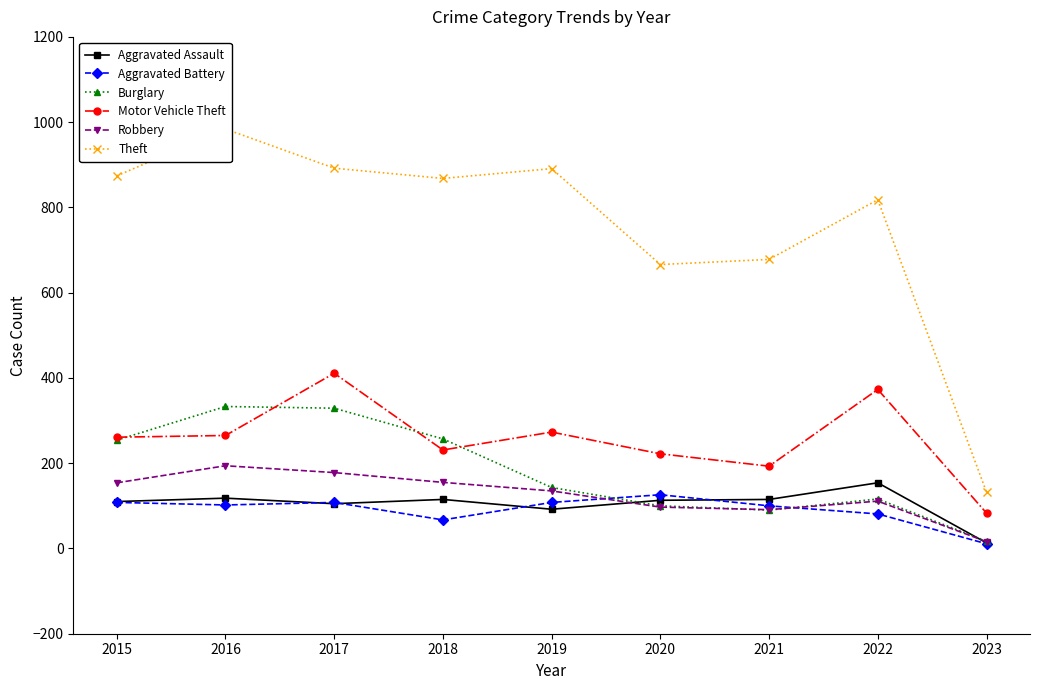

How many interior local peaks does the Aggravated Assault series have?

3